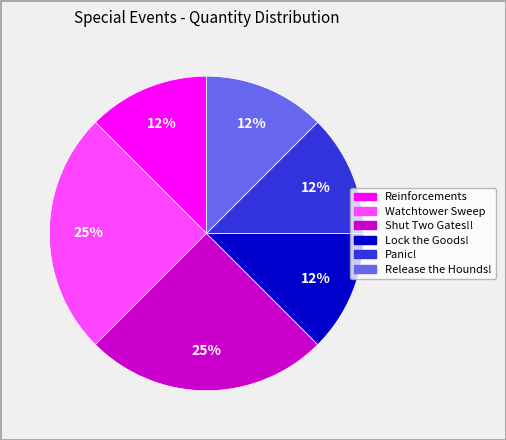

Is there a majority slice in this chart?

No